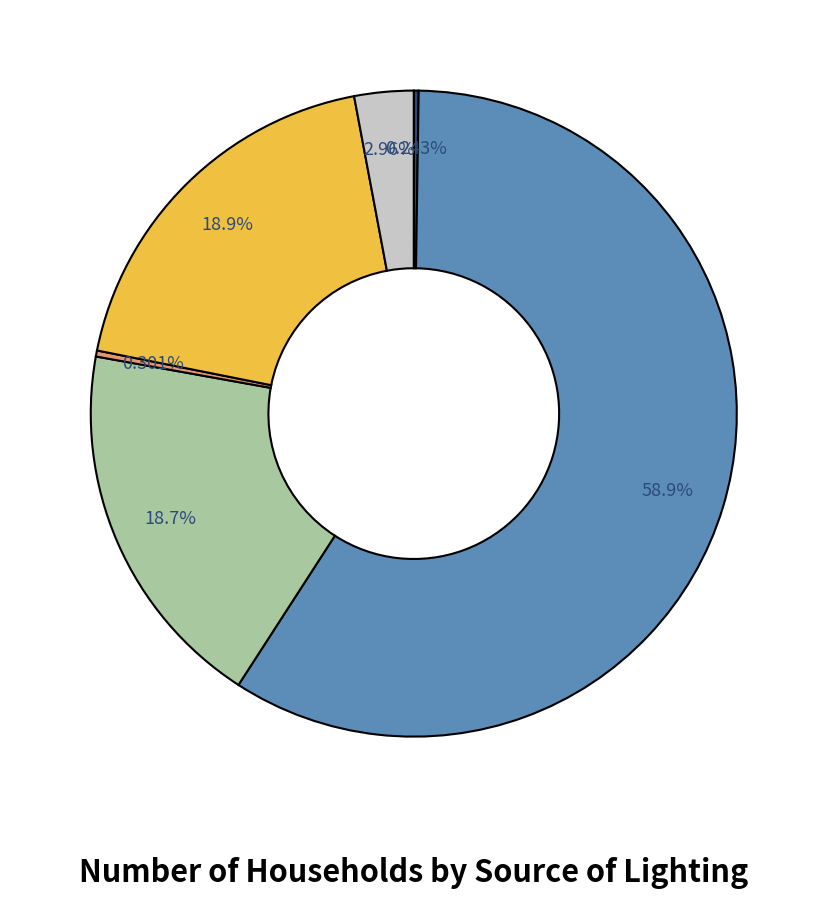

Is there any slice that represents more than half of the pie?

Yes